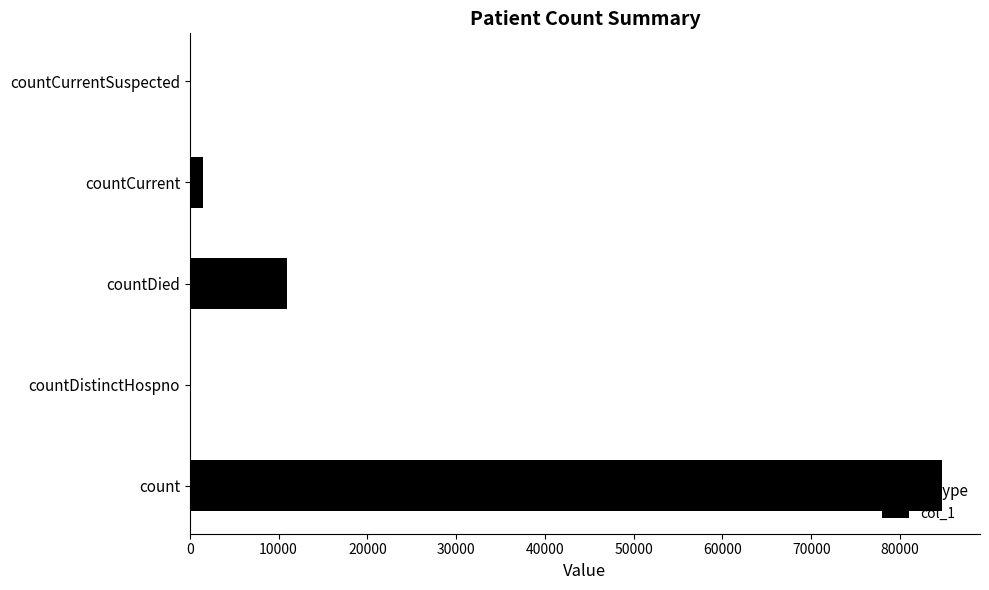

At which label is the value closest to 42387?

countDied